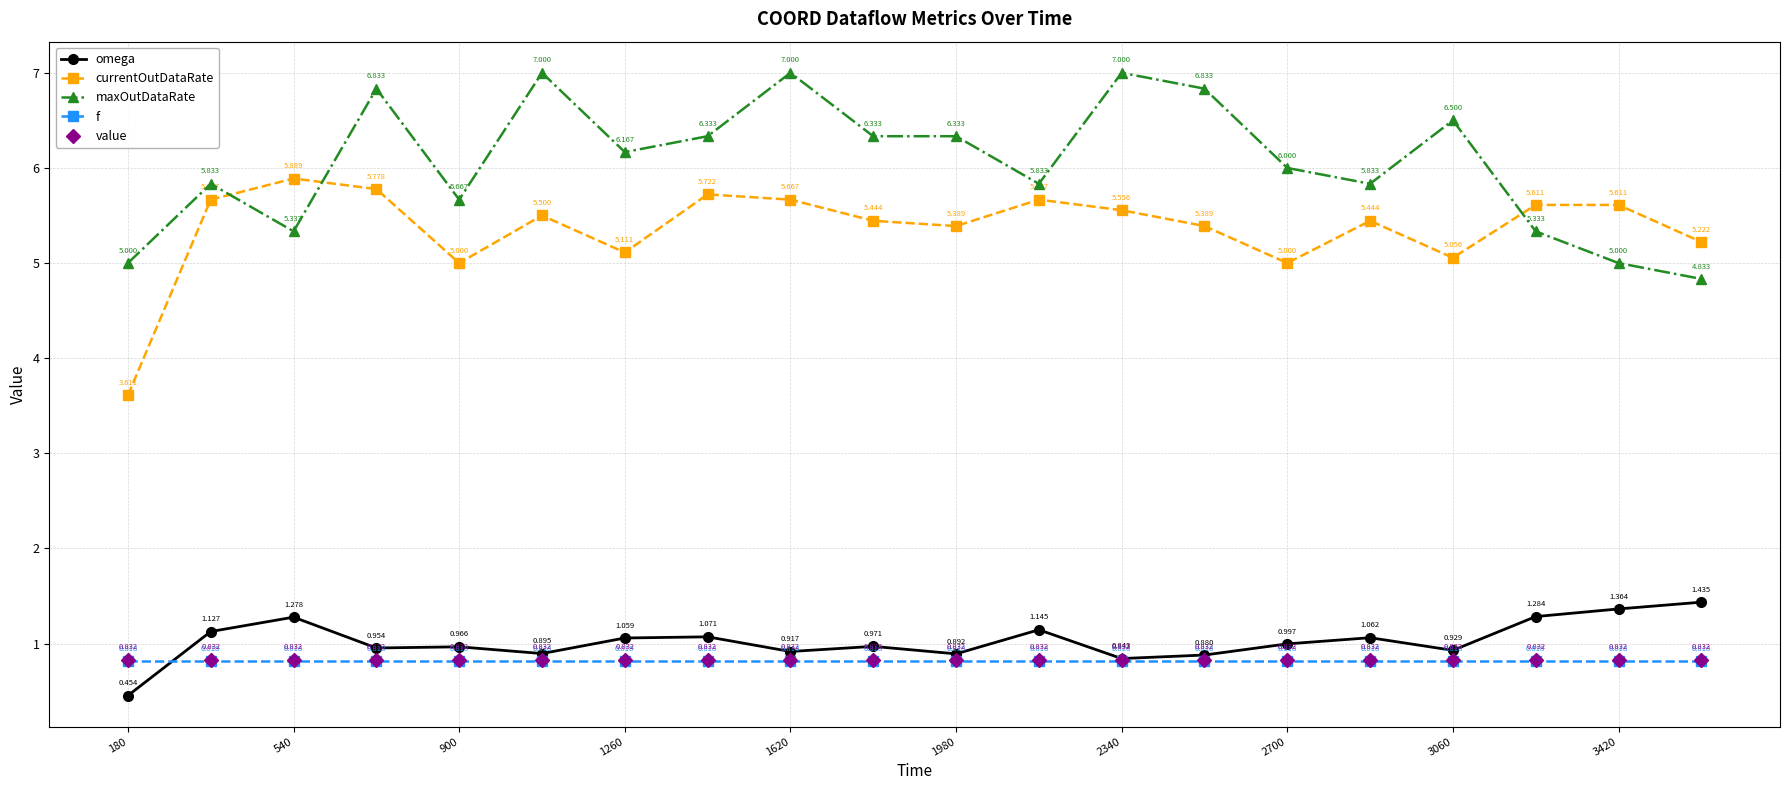

Which series has the largest total across all categories?

maxOutDataRate